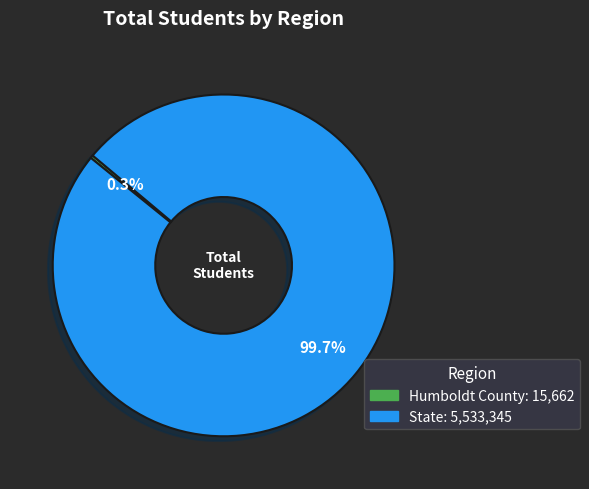

Combined, do Humboldt County and State account for over 50%?

Yes